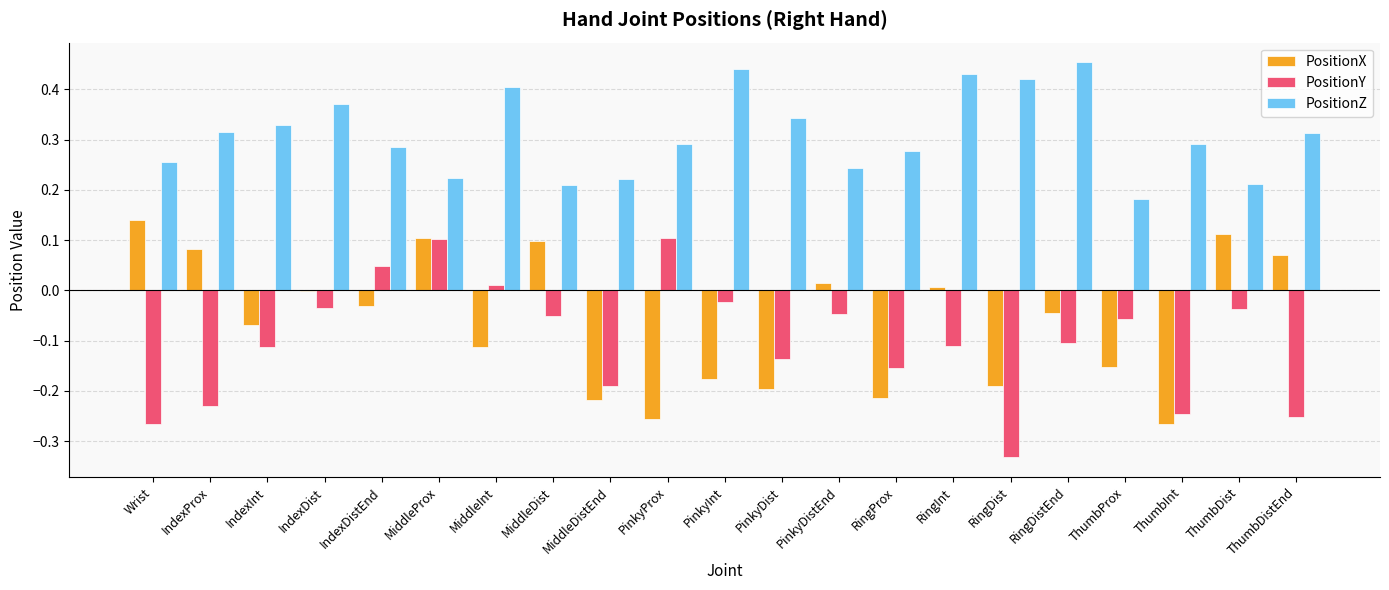

What is the sum of all PositionZ values?

6.5